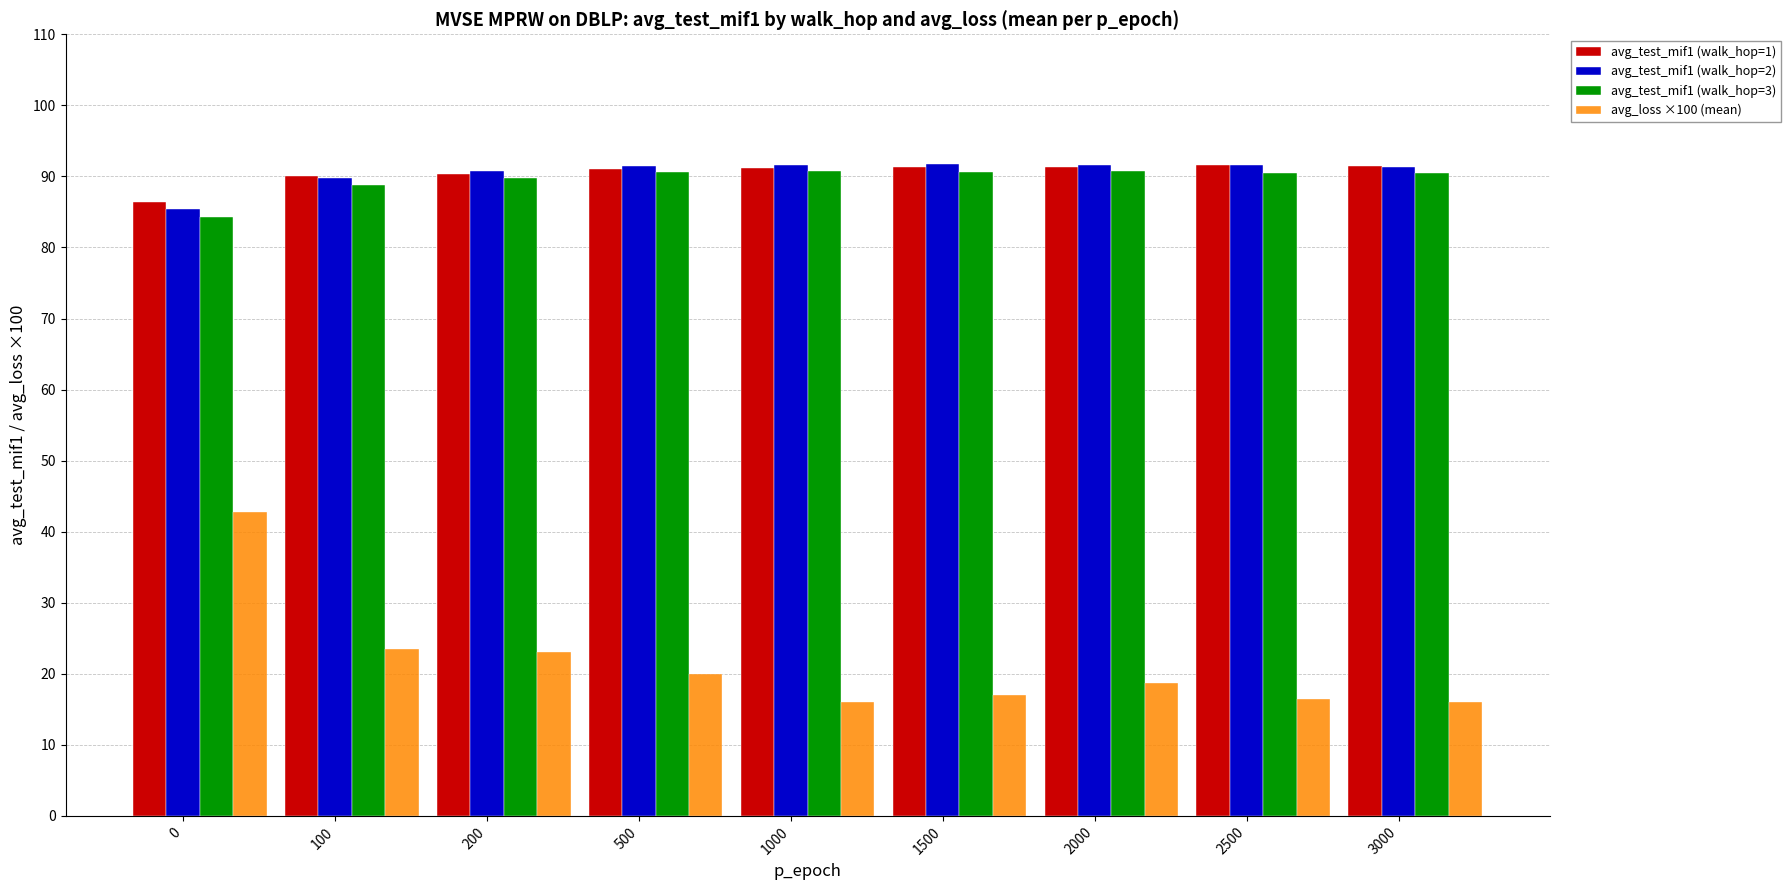

What is the difference between the highest and lowest values at 3000?

75.4